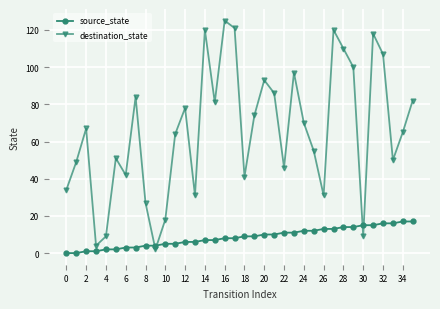

How many times do destination_state and source_state cross each other?

4